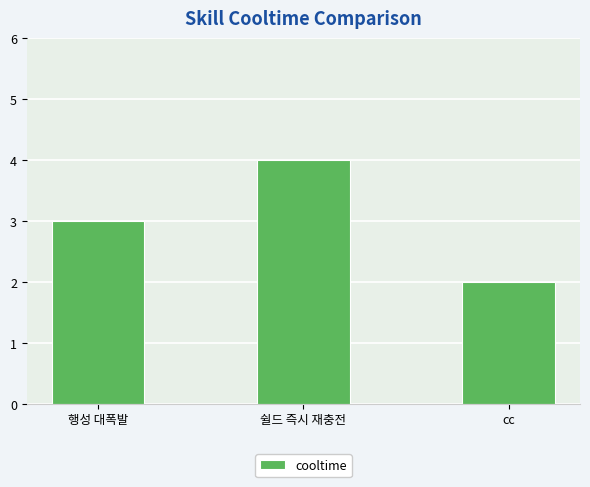

List the labels in order of value, largest first.

쉴드 즉시 재충전, 행성 대폭발, cc